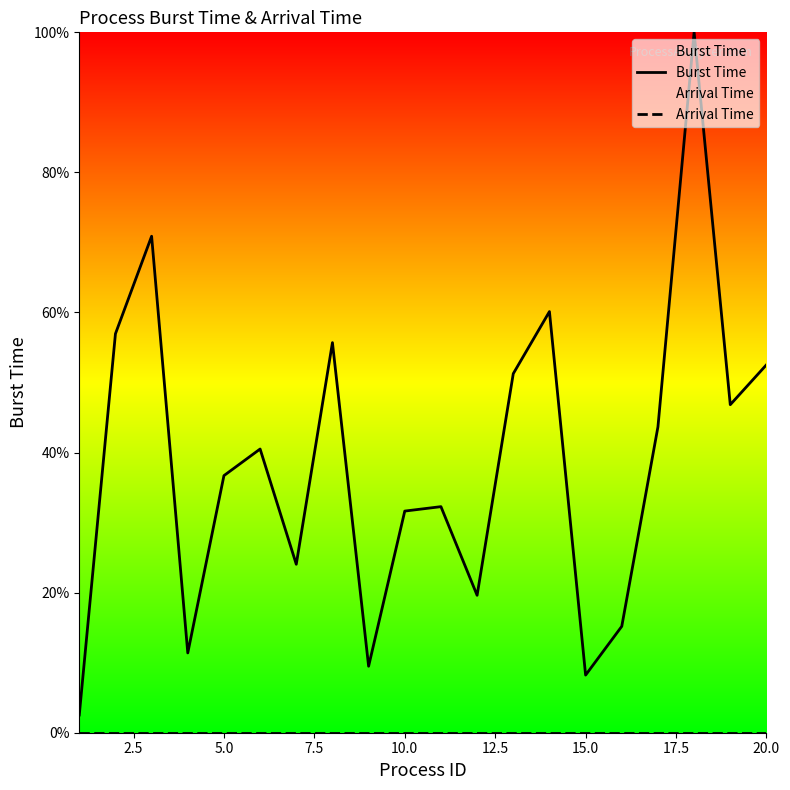

Is it true that Burst Time equals 78.1 at 20.0?

False